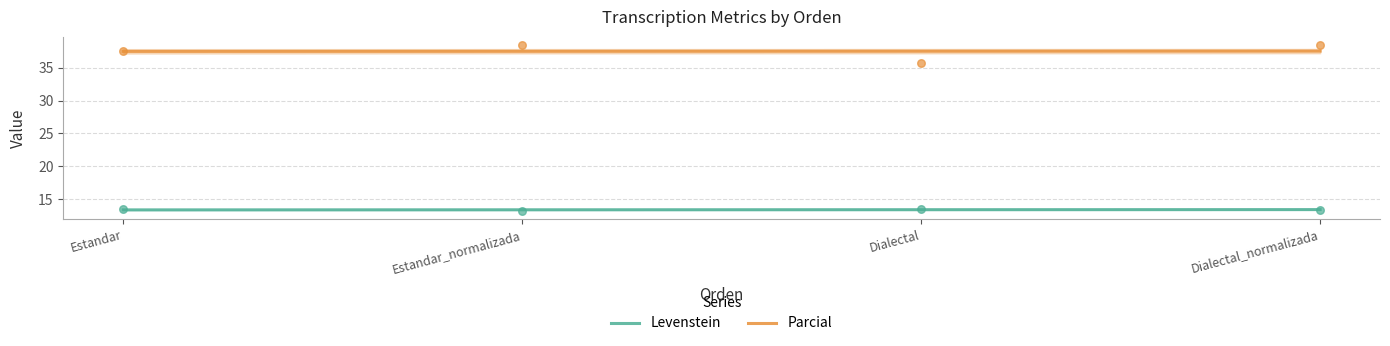

At how many categories does at least one series exceed 33?

4